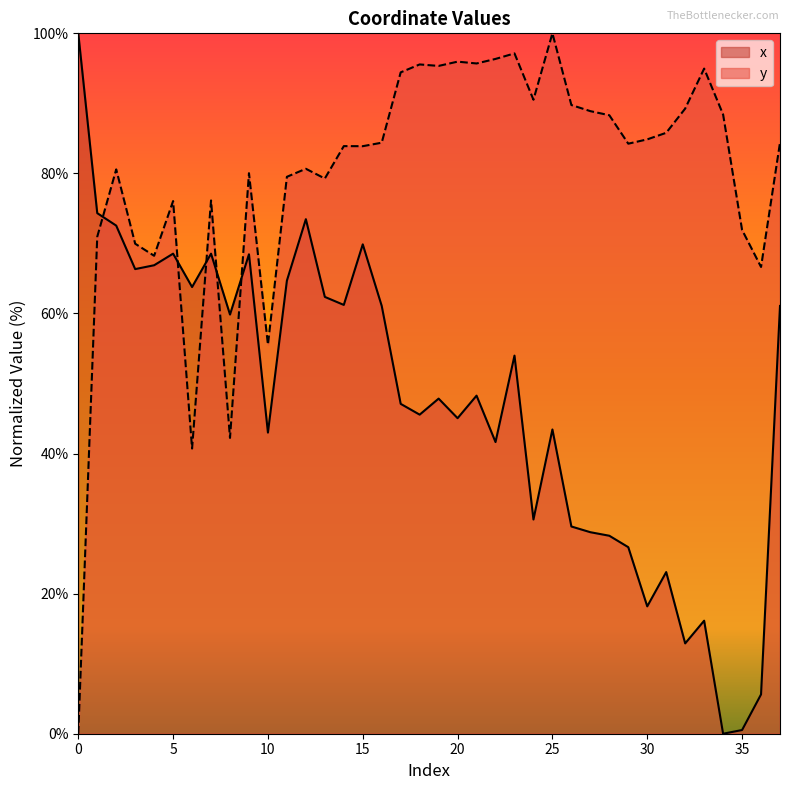

How many data points in x are less than 48?

19